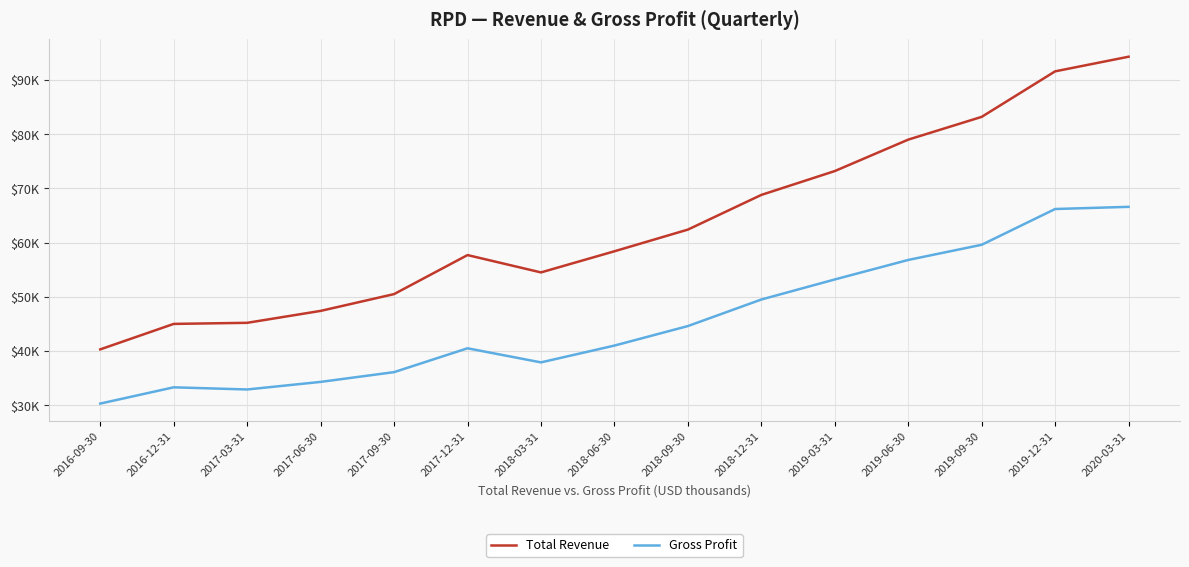

Which series has the widest spread of values?

Total Revenue